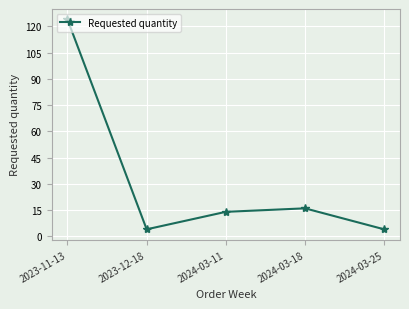

How many data points does each series have?

5